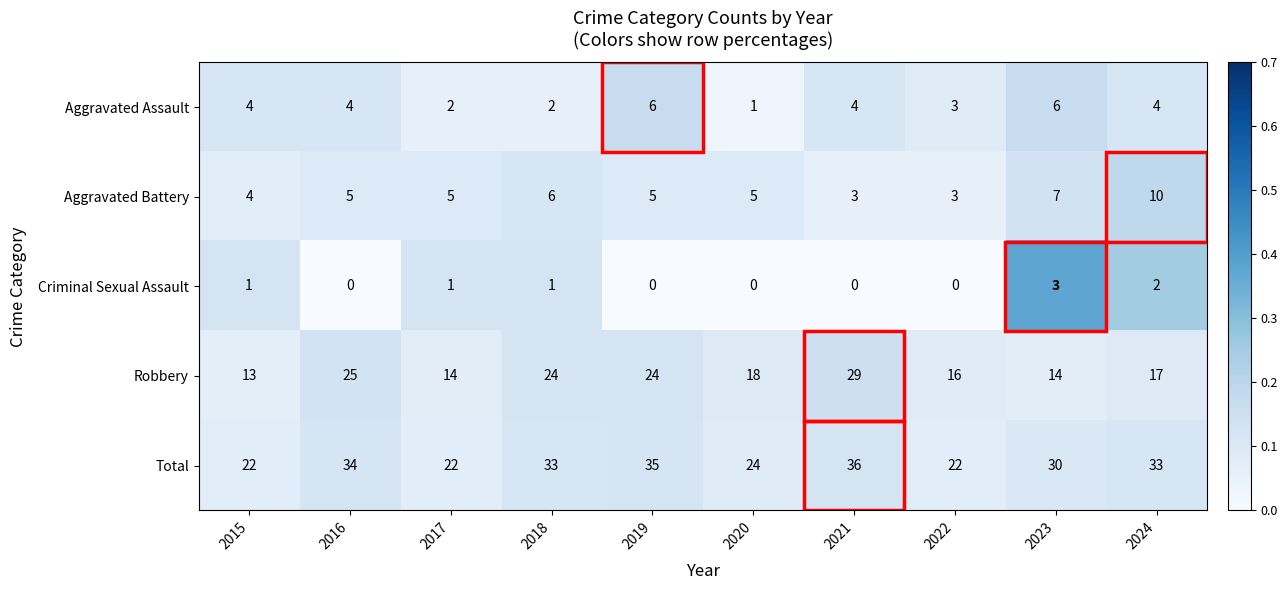

True or false: Aggravated Assault has a value of 1 at 2020.

True